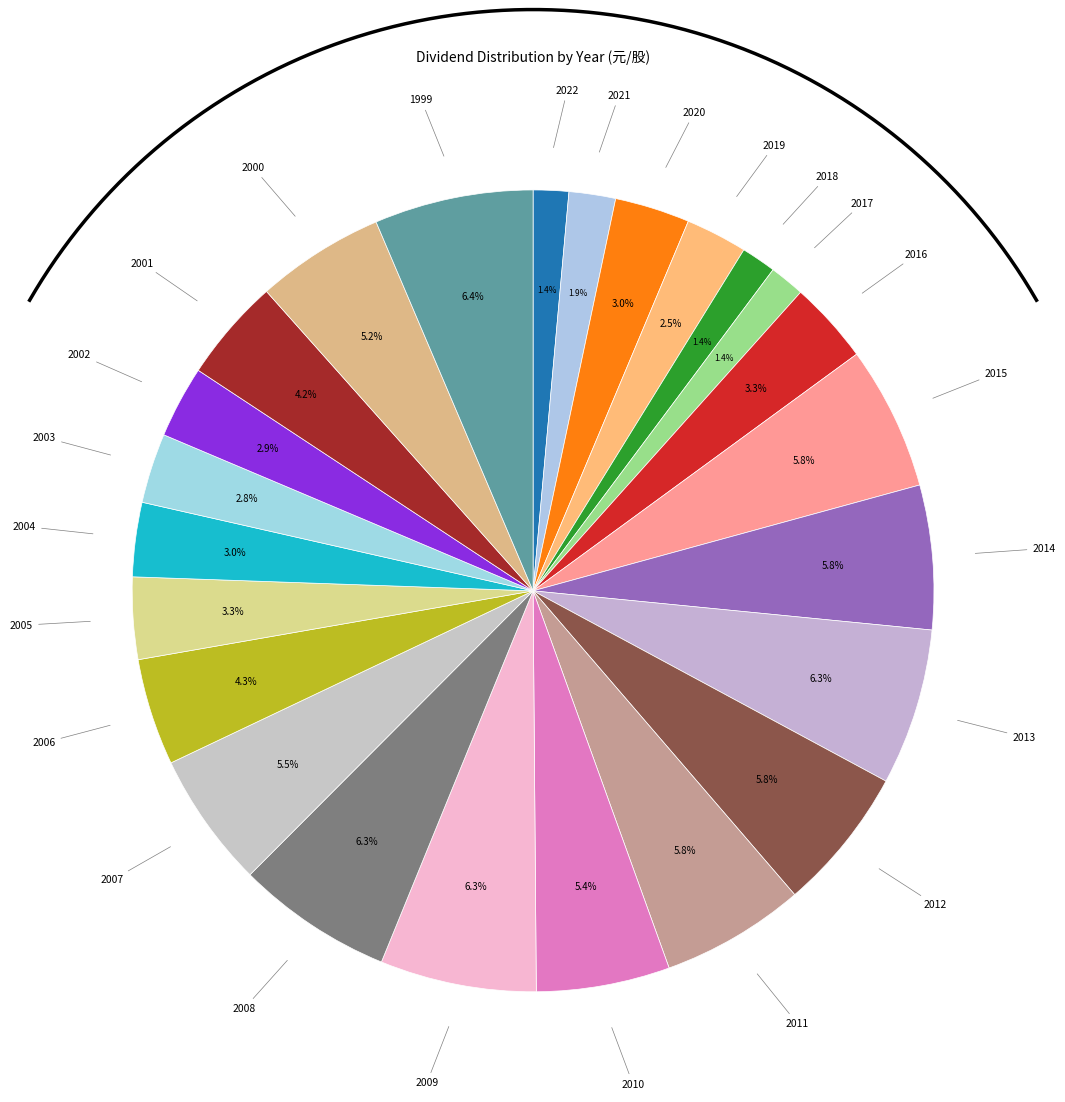

The 2014 slice represents 14% of the pie. True or false?

False